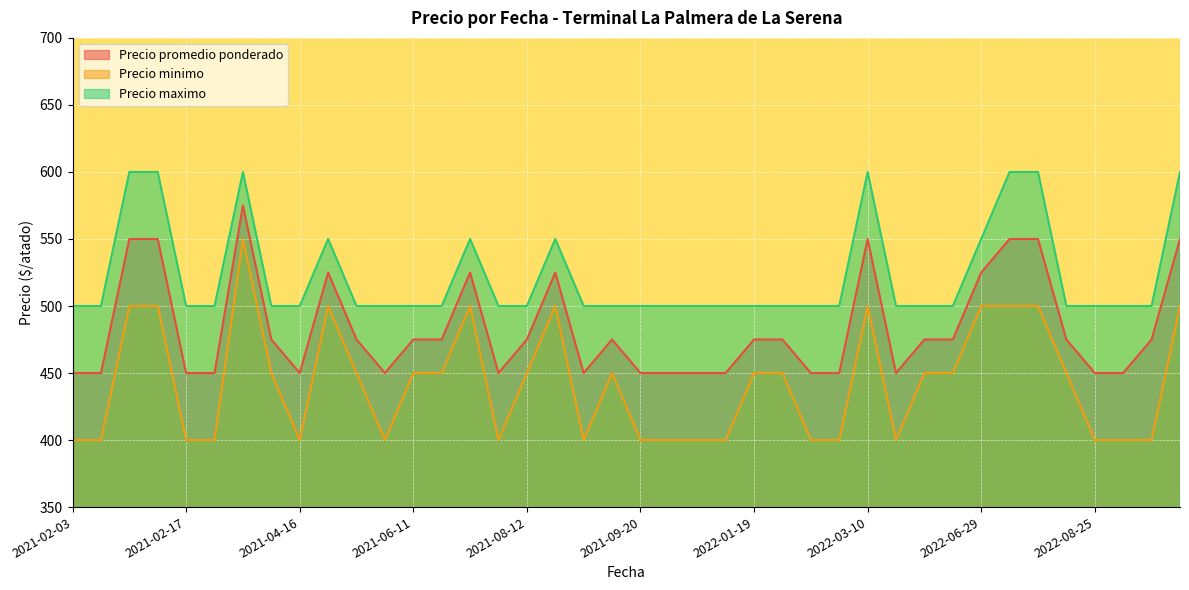

True or false: Precio promedio ponderado and Precio maximo cross at least once.

False